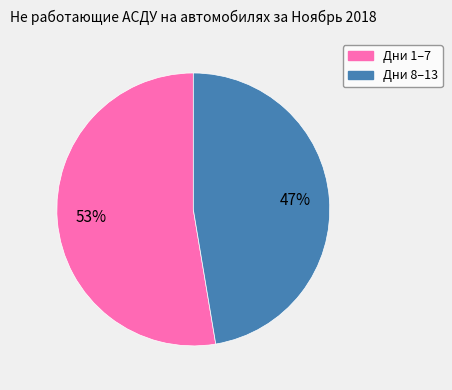

How many slices are in this pie chart?

2